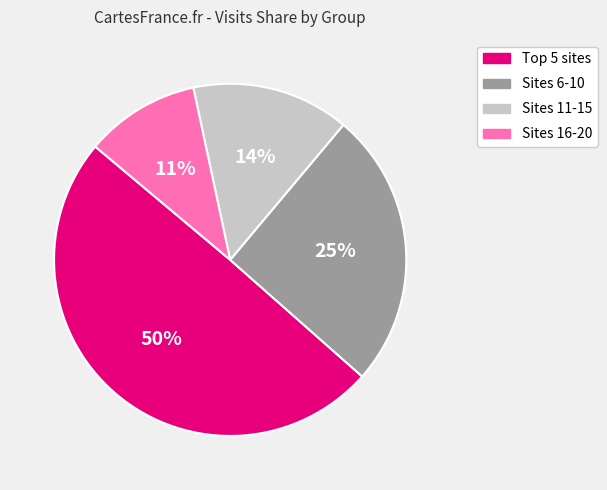

To the nearest percent, what is the difference between the largest and smallest slice percentages?

39%